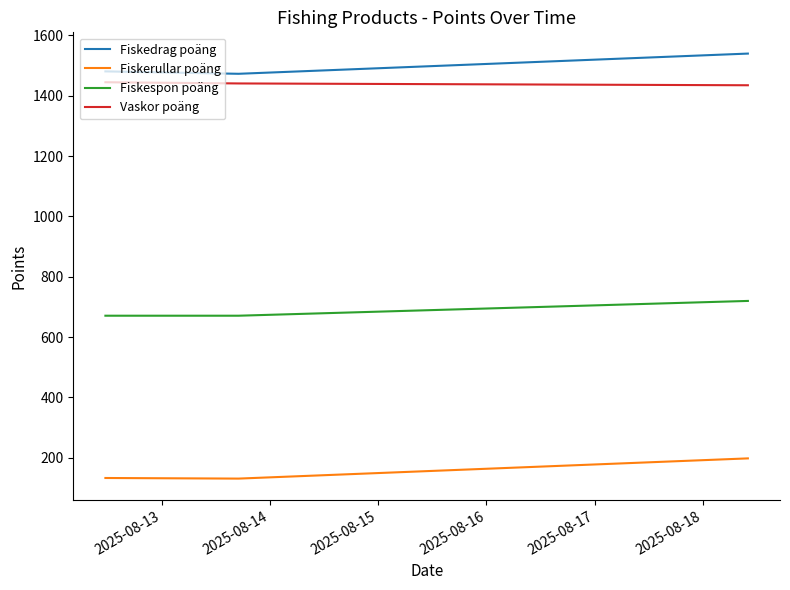

How many lines are shown in the chart?

4